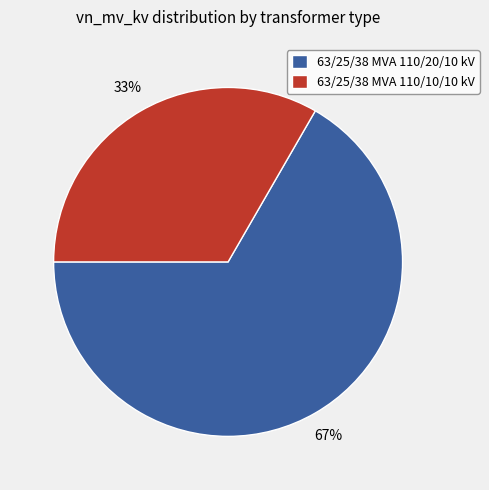

To the nearest percent, what is the combined percentage of 63/25/38 MVA 110/10/10 kV and 63/25/38 MVA 110/20/10 kV?

100%